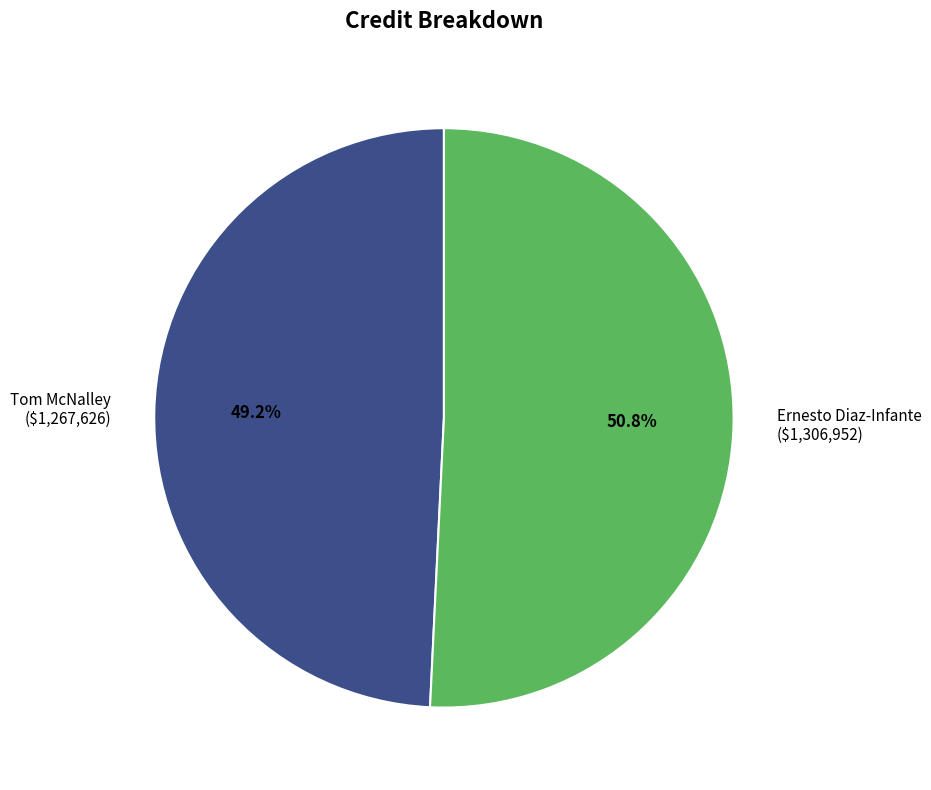

Is there a majority slice in this chart?

Yes